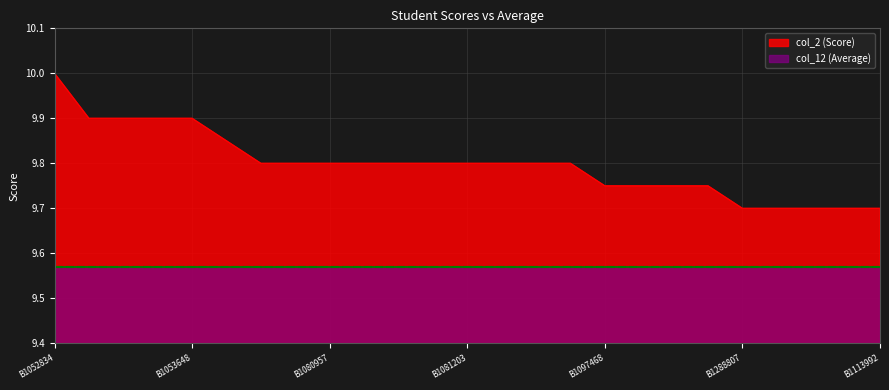

How many lines are shown in the chart?

2